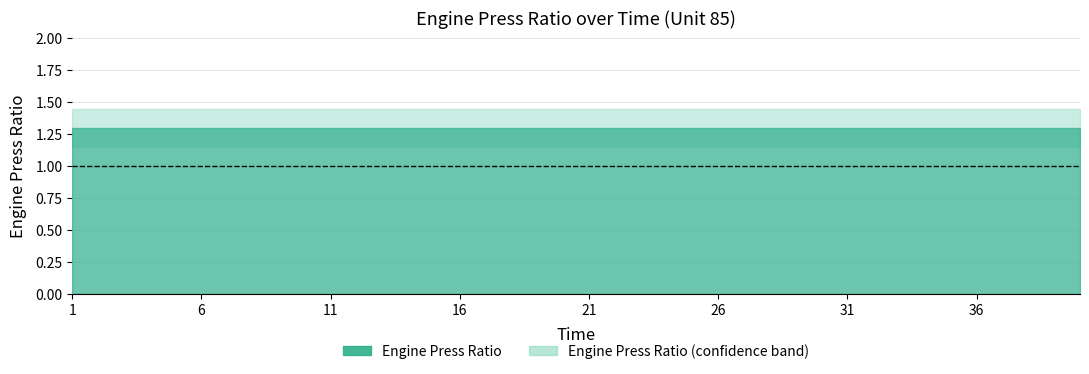

What is the difference between the highest and lowest values at 1?

0.3